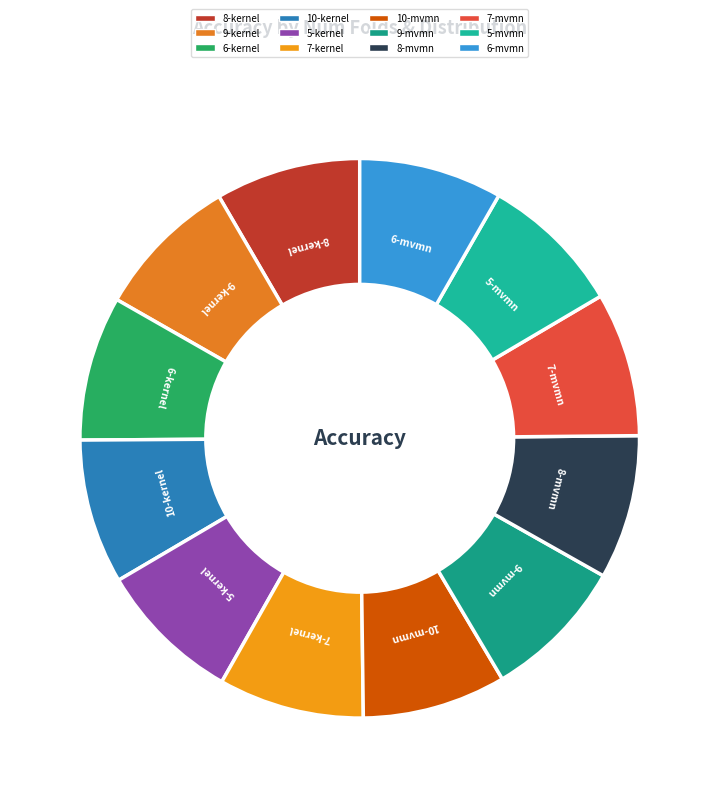

Combined, do 6-mvmn and 9-kernel account for over 50%?

No